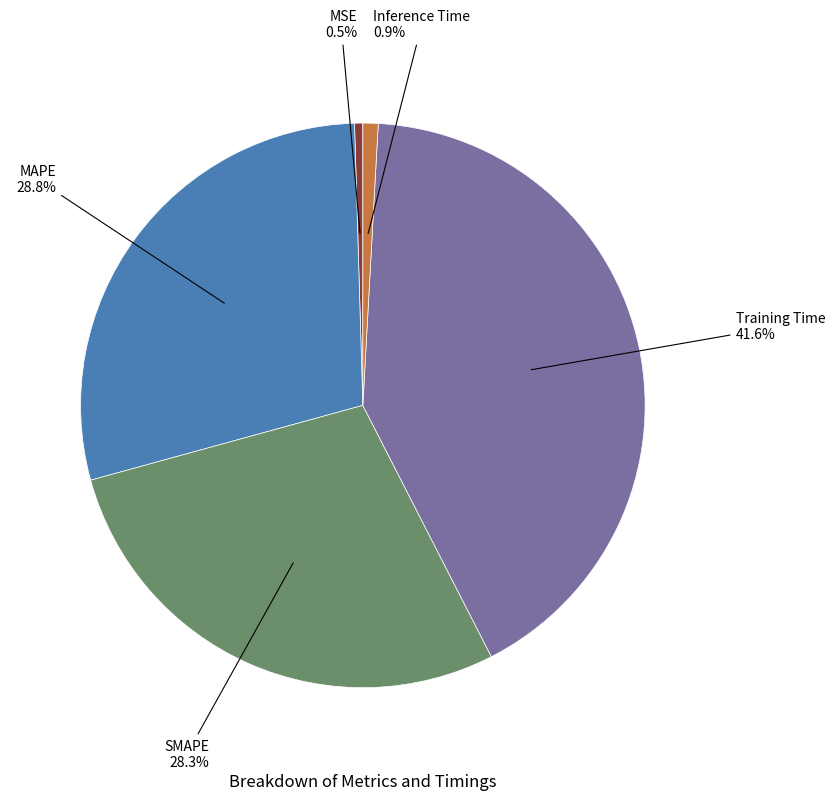

What portion of the pie excludes SMAPE?

71.7%